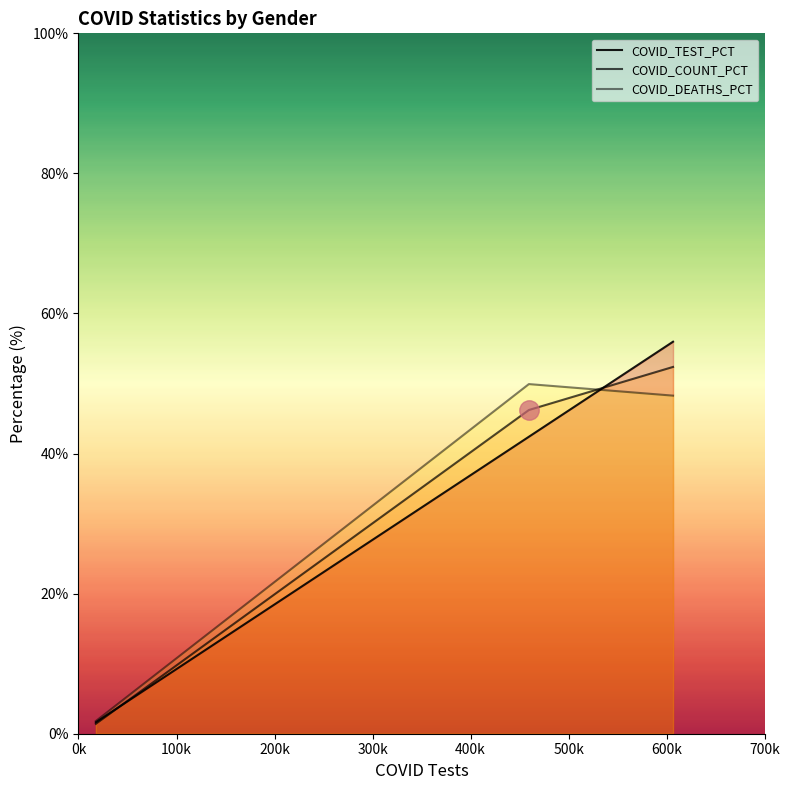

What is the difference between the COVID_COUNT_PCT values at M and F?

6.1